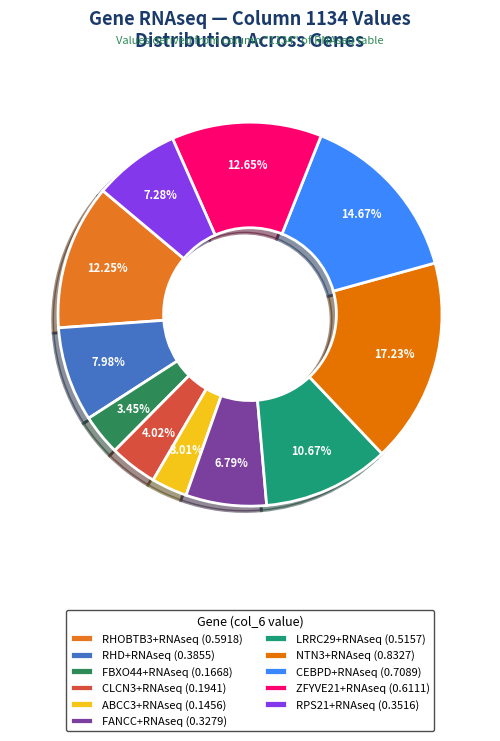

Combined, what portion of the pie is FANCC+RNAseq and LRRC29+RNAseq?

17.5%